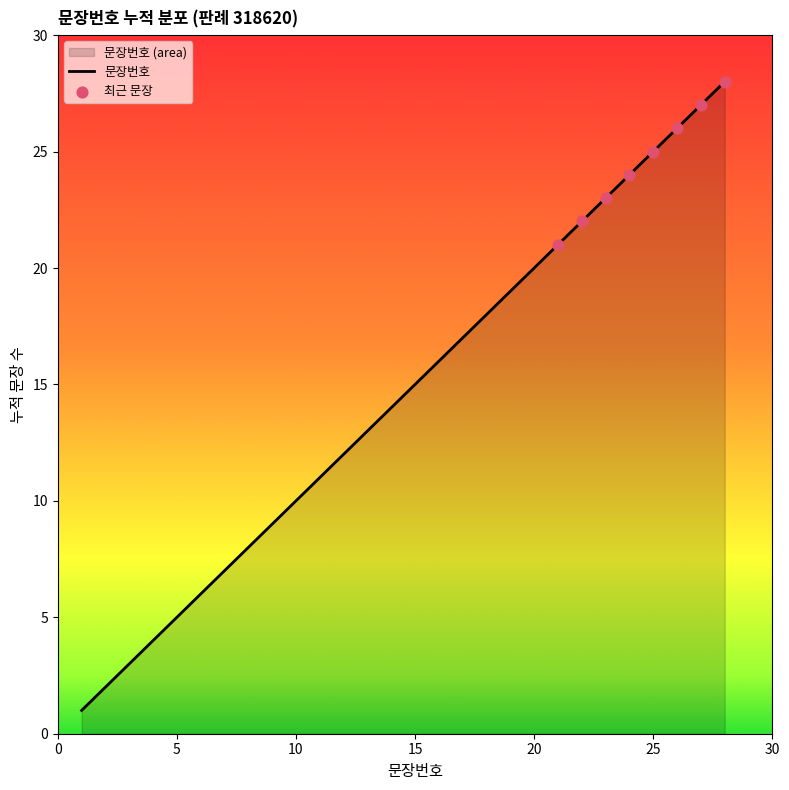

What is the change in value from 6 to 13?

+7